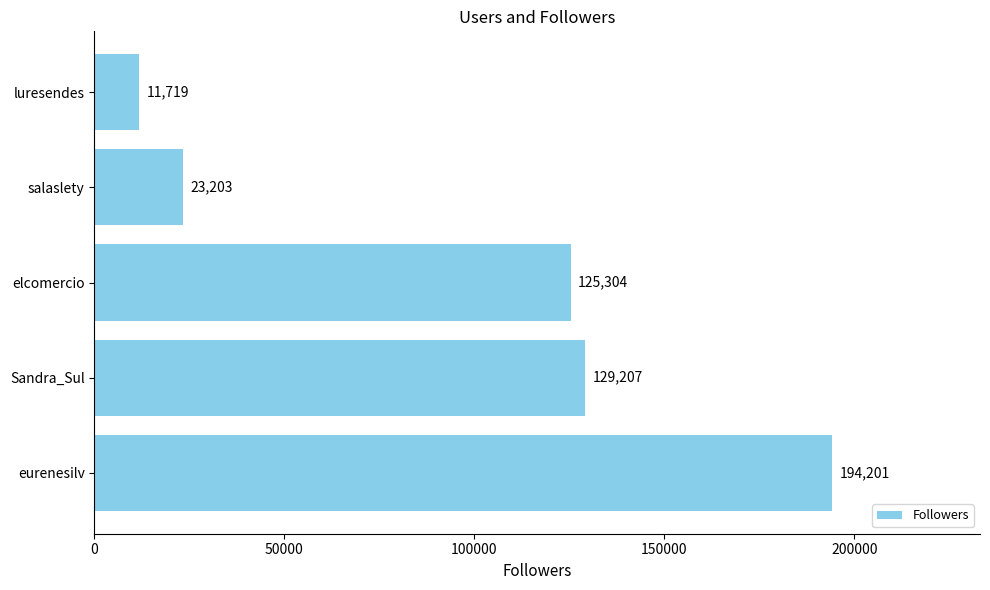

What is the difference between the values at Sandra_Sul and eurenesilv?

64994